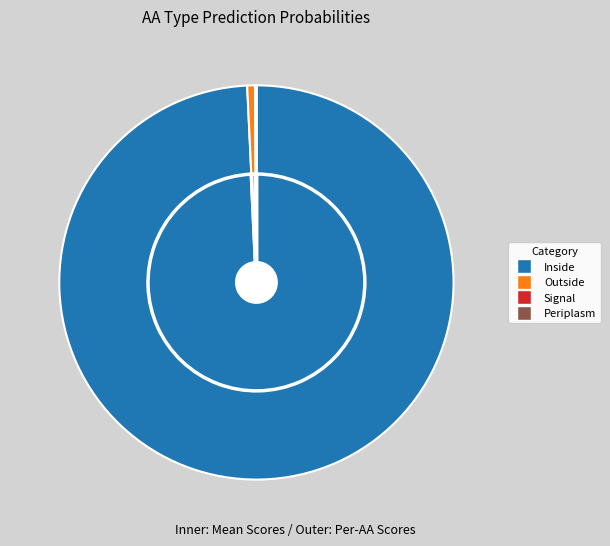

Which series has the widest spread of values?

Signal